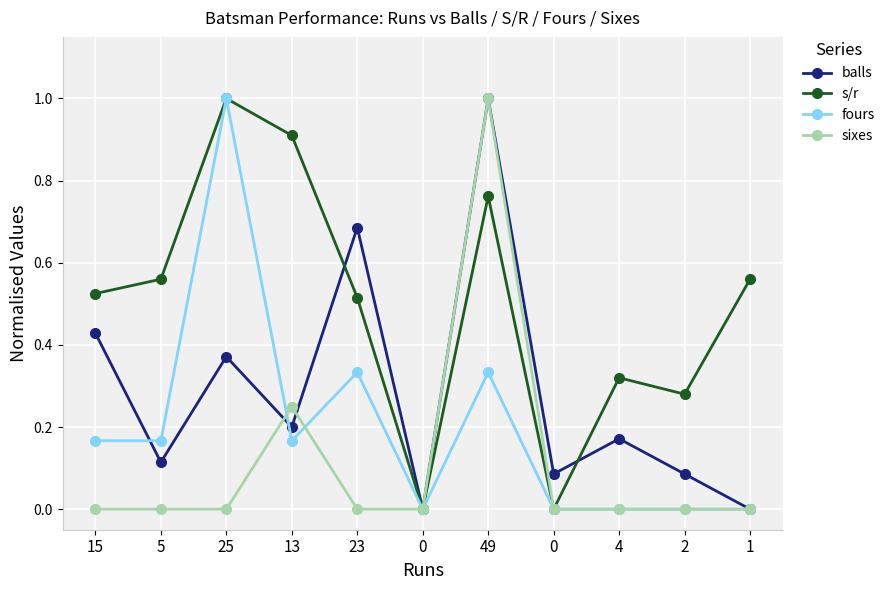

How many lines are shown in the chart?

4